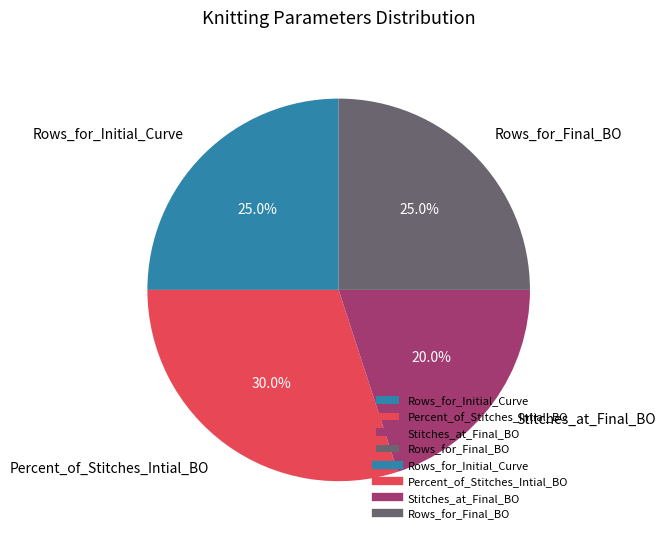

What is the smallest slice in the pie chart?

Stitches_at_Final_BO